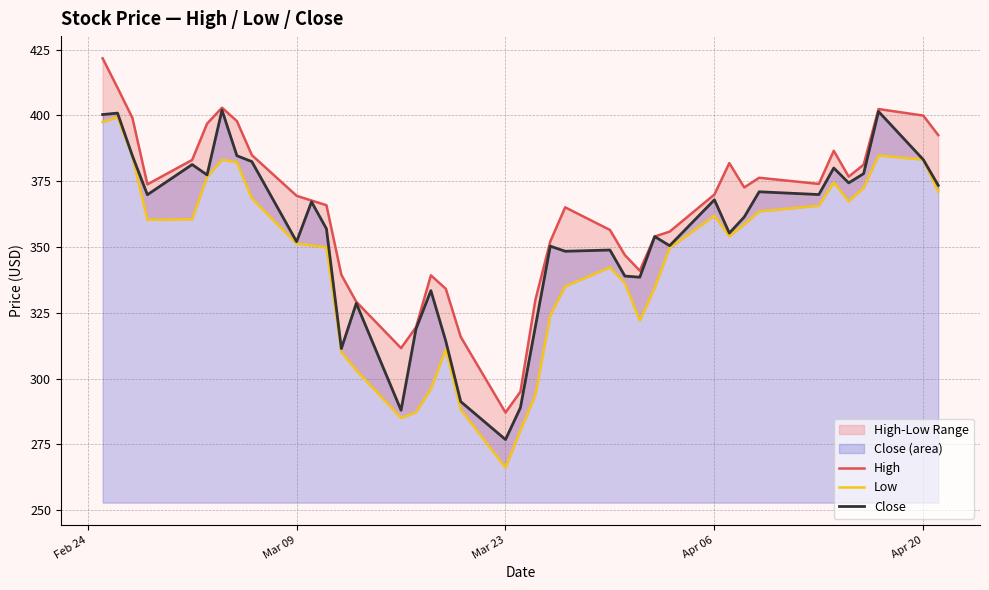

Reading right to left, transcribe all the data shown in this chart.

High: 392.5	400.0	402.4	381.3	376.8	386.6	374.0	376.3	372.6	381.9	369.9	355.8	354.0	341.0	346.9	356.5	365.1	352.1	329.8	295.0	287.1	315.8	334.1	339.2	319.5	311.6	329.2	339.4	365.9	367.7	369.5	384.9	397.9	403.0	396.9	383.1	373.8	399.0	410.5	421.7
Low: 371.0	383.2	384.8	372.5	367.4	374.6	365.7	363.5	358.6	354.1	361.9	349.6	334.6	322.0	336.2	342.3	335.0	324.0	293.6	280.2	266.1	288.2	311.2	296.0	287.1	285.0	303.1	310.1	349.8	350.6	351.3	368.5	382.2	383.2	376.6	360.6	360.3	384.3	399.3	397.5
Close: 373.4	383.2	401.5	377.9	374.4	380.0	369.9	371.0	361.4	355.3	367.9	350.5	354.0	338.5	338.9	348.9	348.4	350.3	319.7	288.9	276.8	291.2	314.2	333.4	318.8	287.9	328.6	311.4	356.9	367.2	352.0	382.5	384.7	402.0	377.4	381.4	369.9	384.6	400.9	400.4